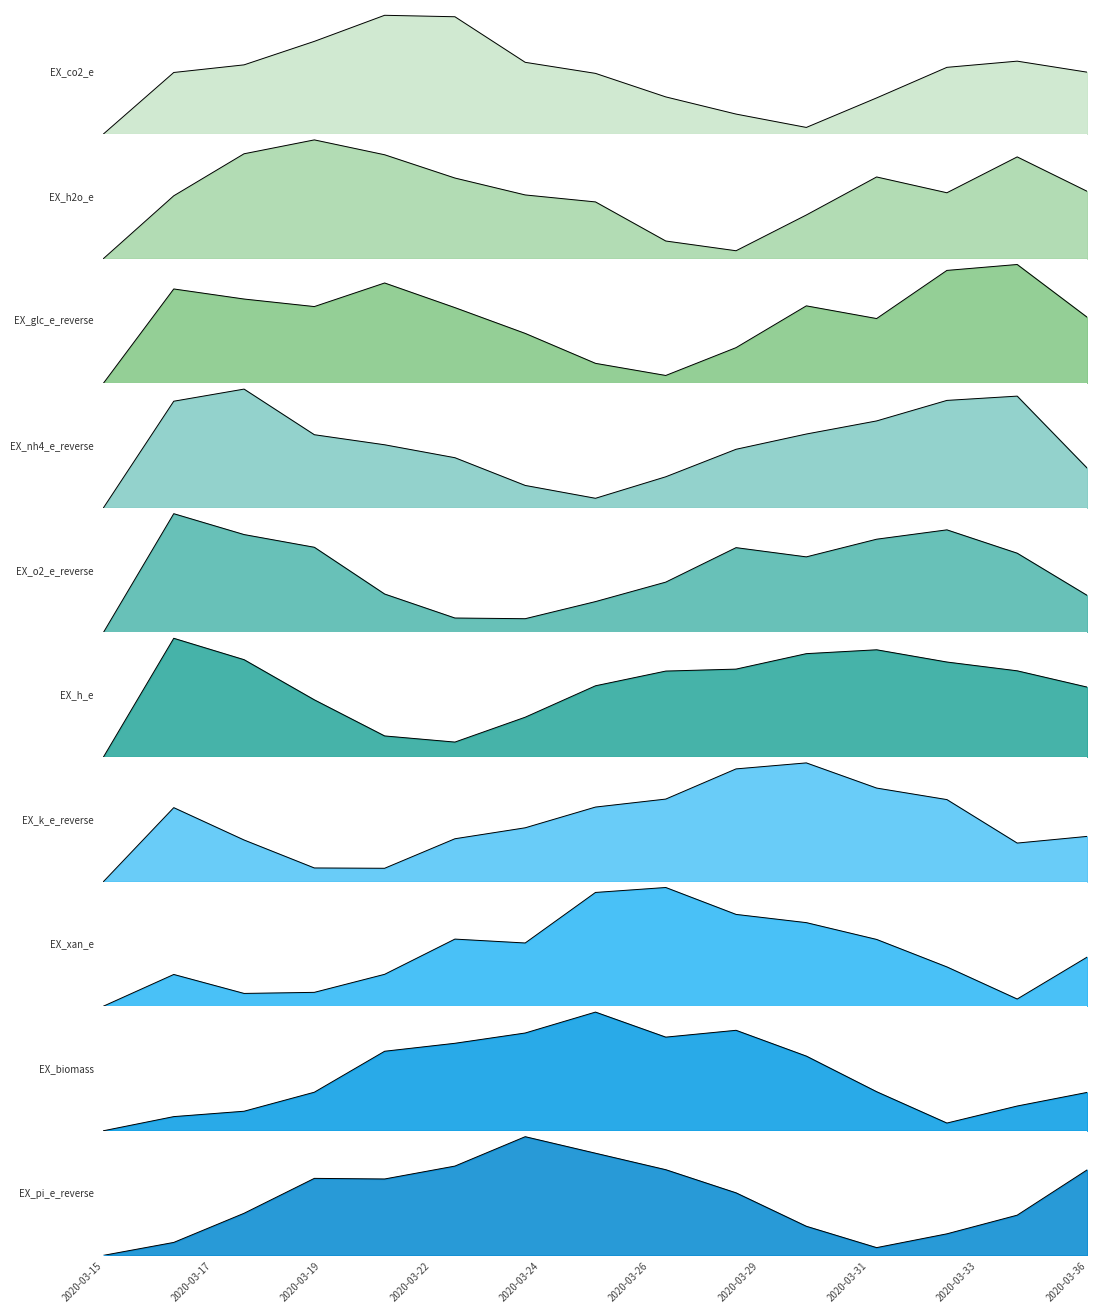

What position from the left is EX_h_e?

6